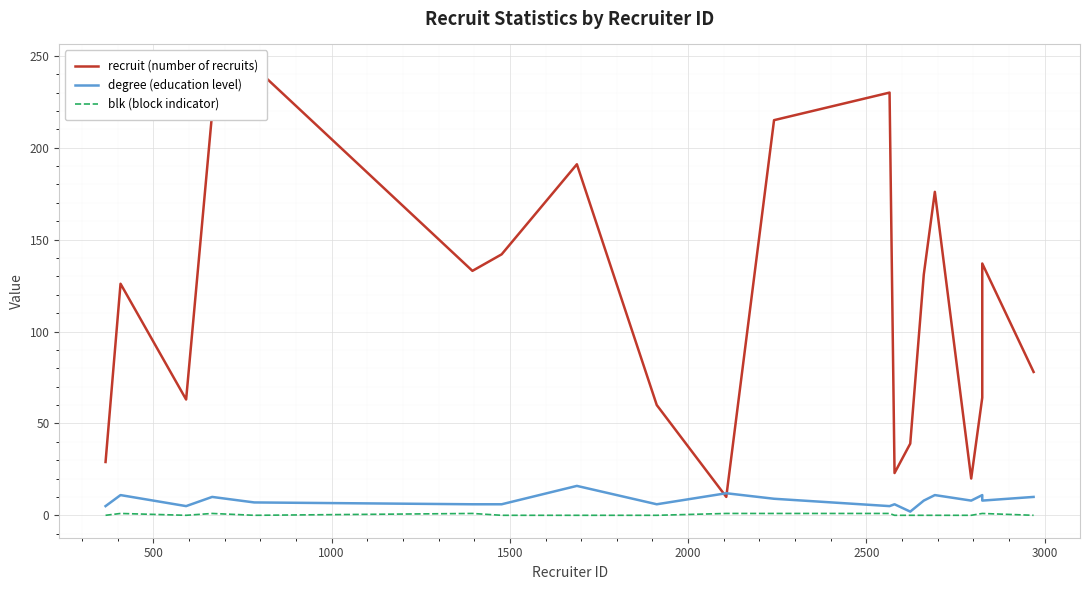

What is the difference between the maximum and minimum values in the recruit (number of recruits) series?

234